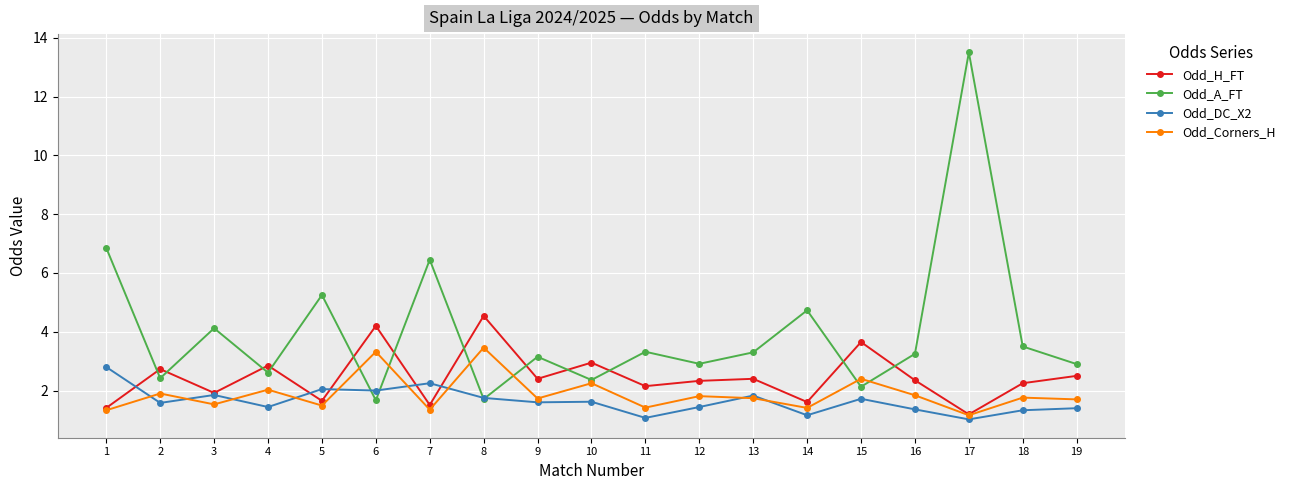

What is the spread (max minus min) of values at 5?

3.8